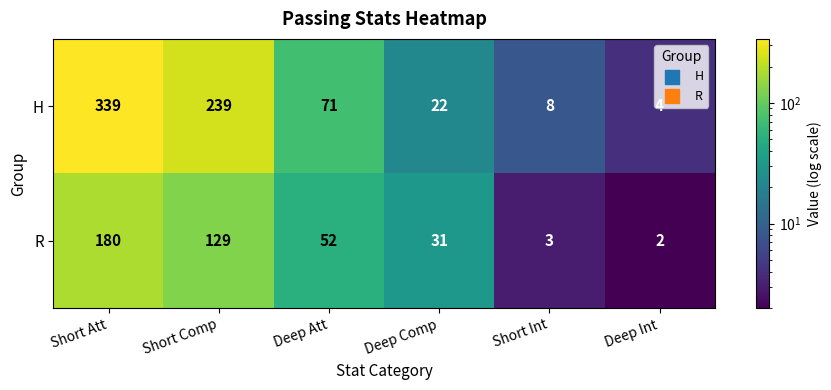

At which label is H closest to 171?

Short Comp